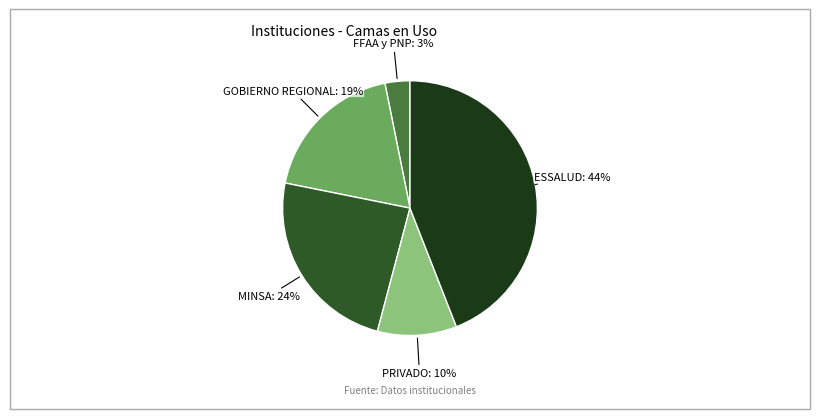

Is there any slice that represents more than half of the pie?

No